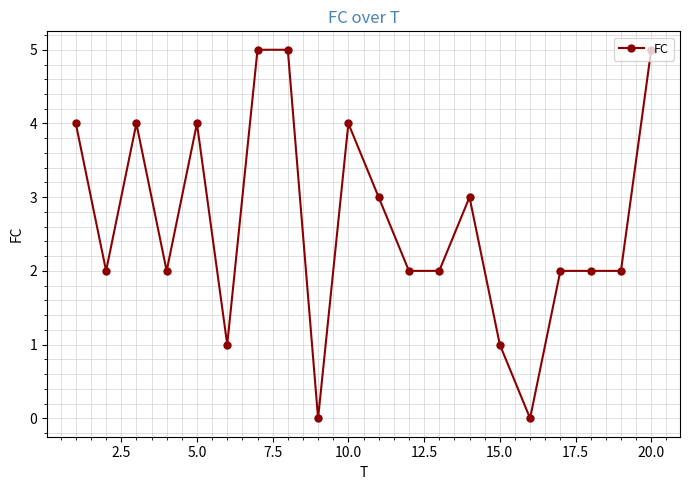

How many values are between 2 and 4?

13